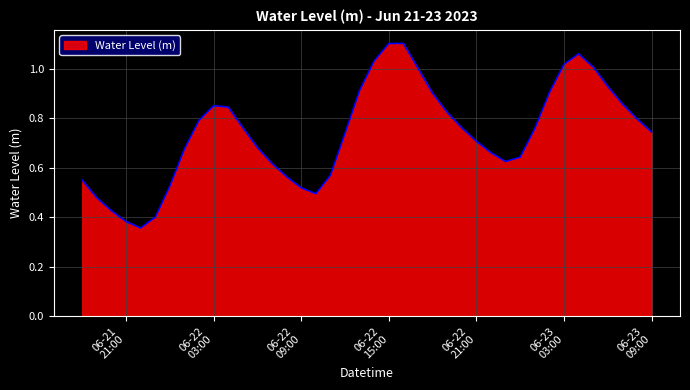

How many lines are shown in the chart?

1